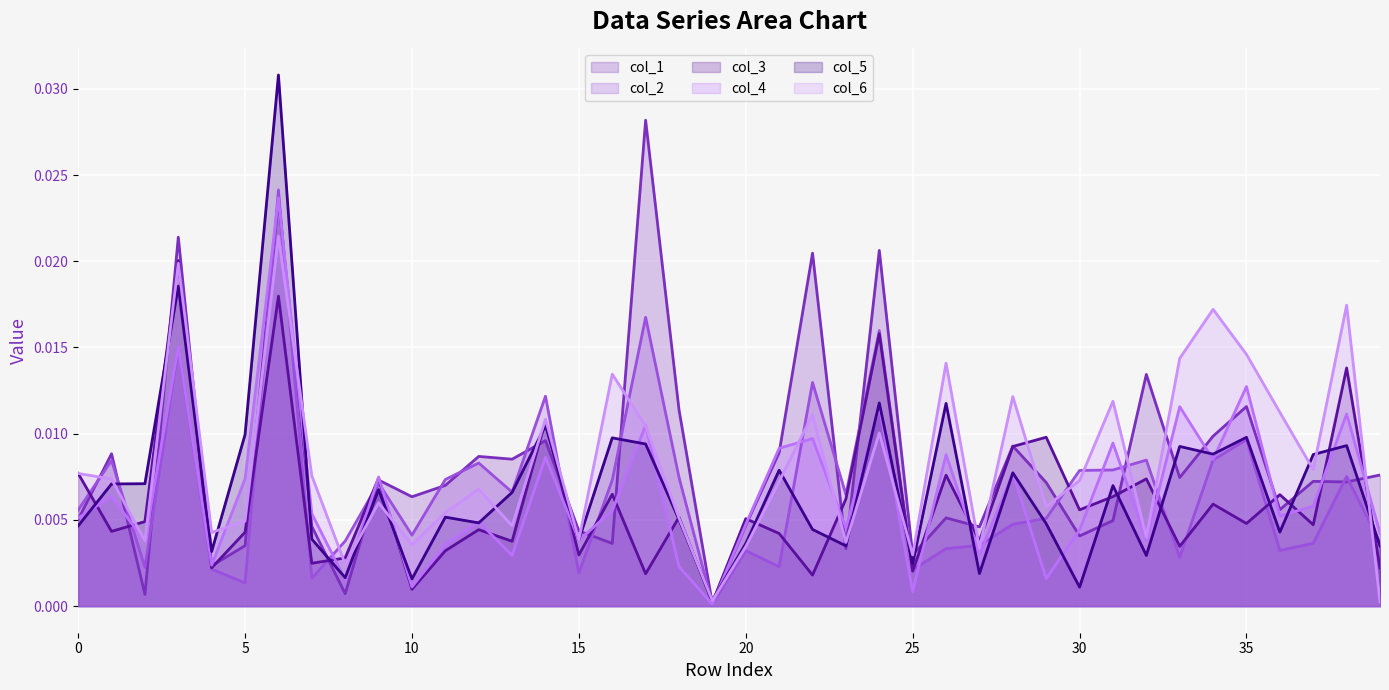

What is the label of the 11th point from the right?

29